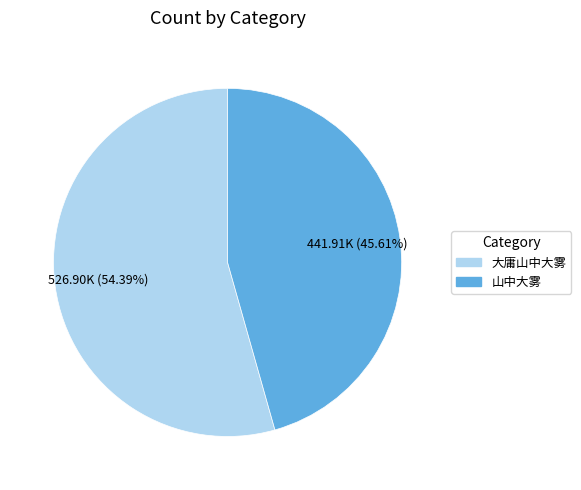

Count the number of slices in the pie.

2